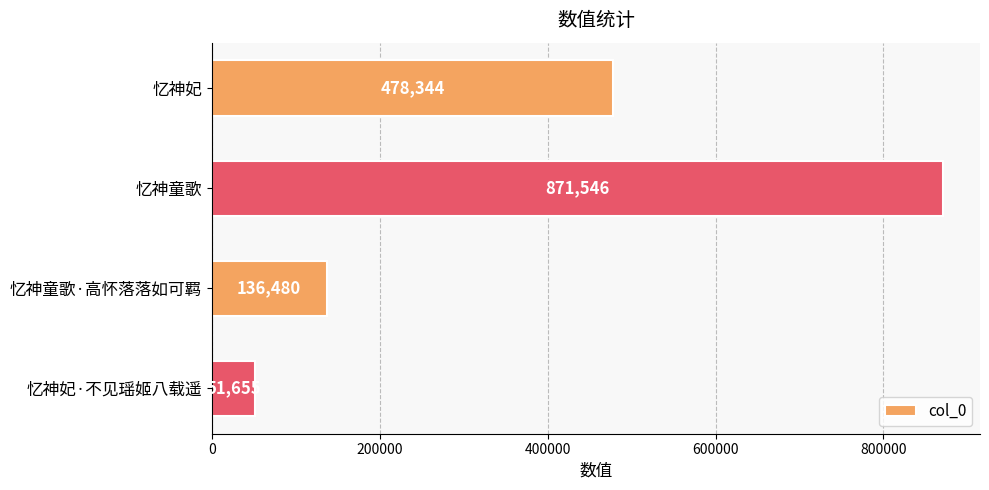

Which has a higher value, 忆神童歌 or 忆神妃?

忆神童歌